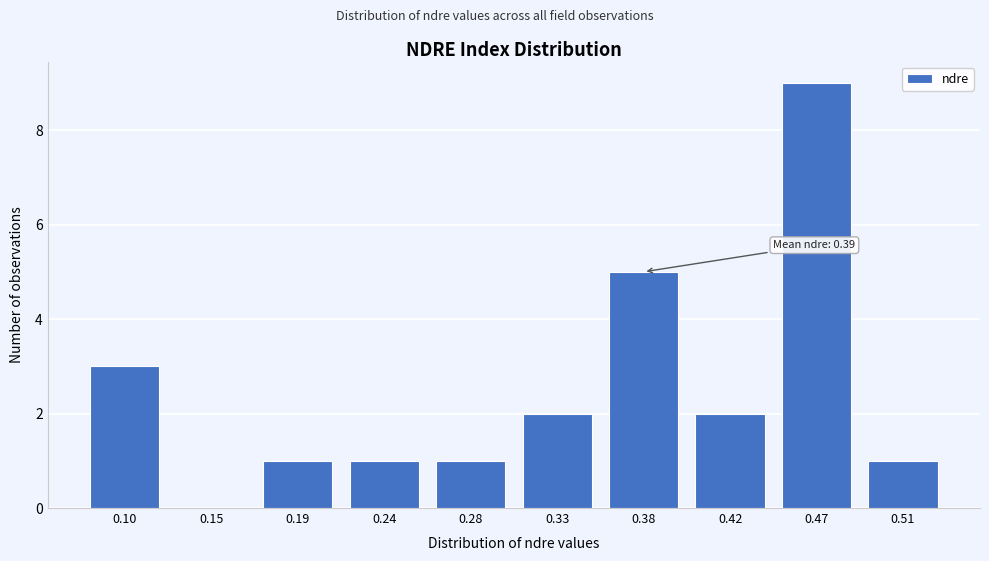

Reading left to right, extract all data points from this chart.

0.10=3	0.15=0	0.19=1	0.24=1	0.28=1	0.33=2	0.38=5	0.42=2	0.47=9	0.51=1